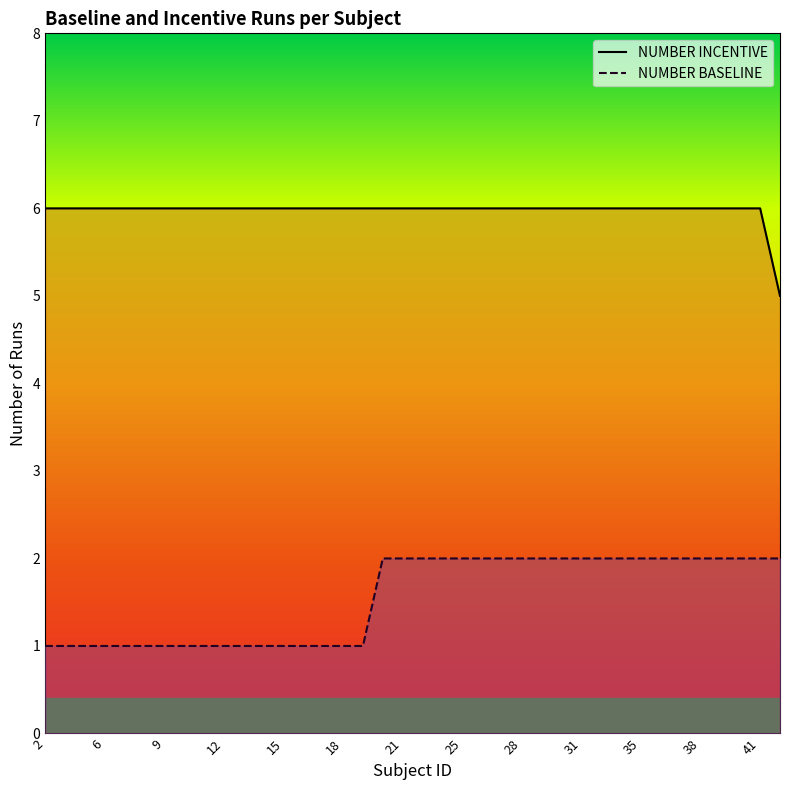

What is the label of the 20th point from the left?

19